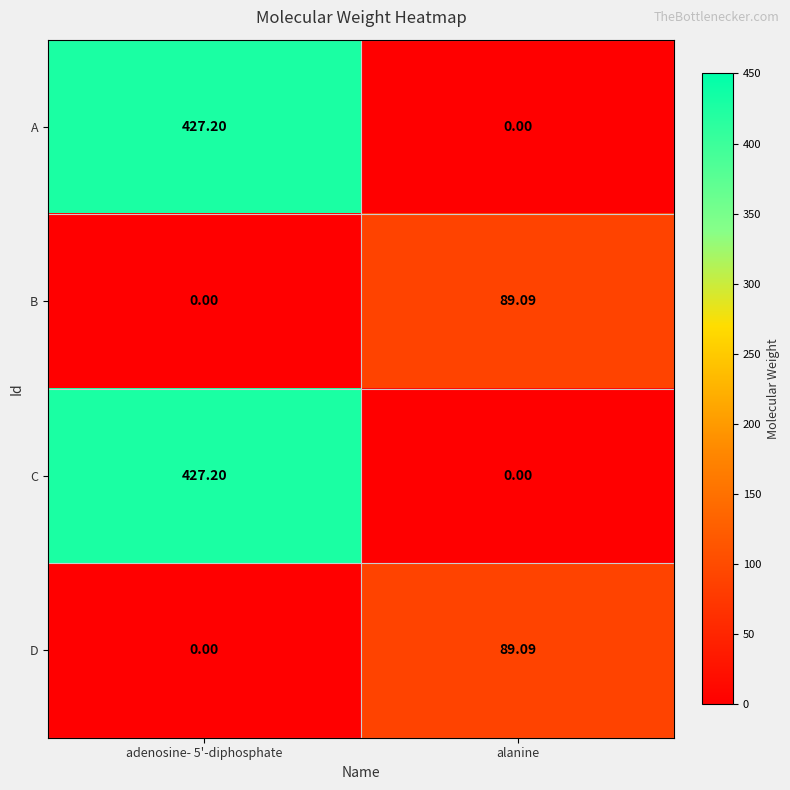

Is the value of C at alanine greater than the value of D at alanine?

No